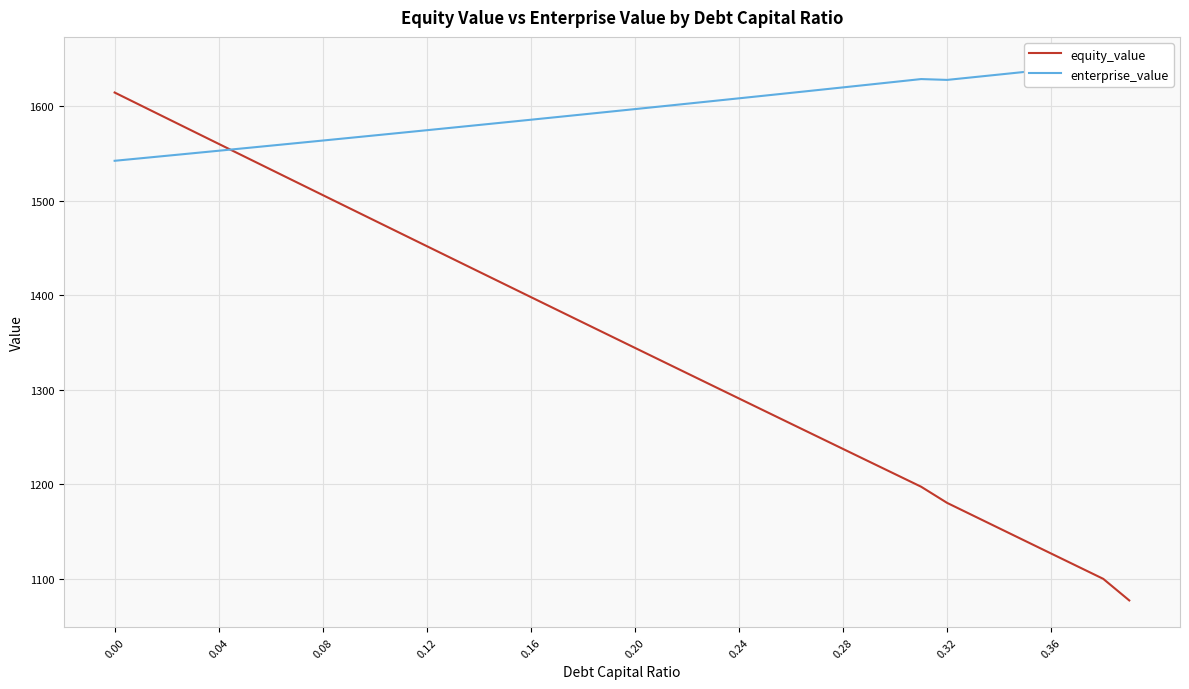

True or false: equity_value has more than 1 points higher than both neighbors.

False